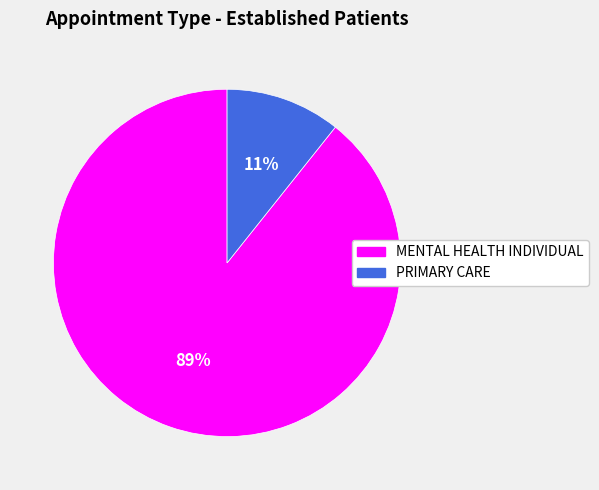

Which category has the biggest portion of the pie?

MENTAL HEALTH INDIVIDUAL